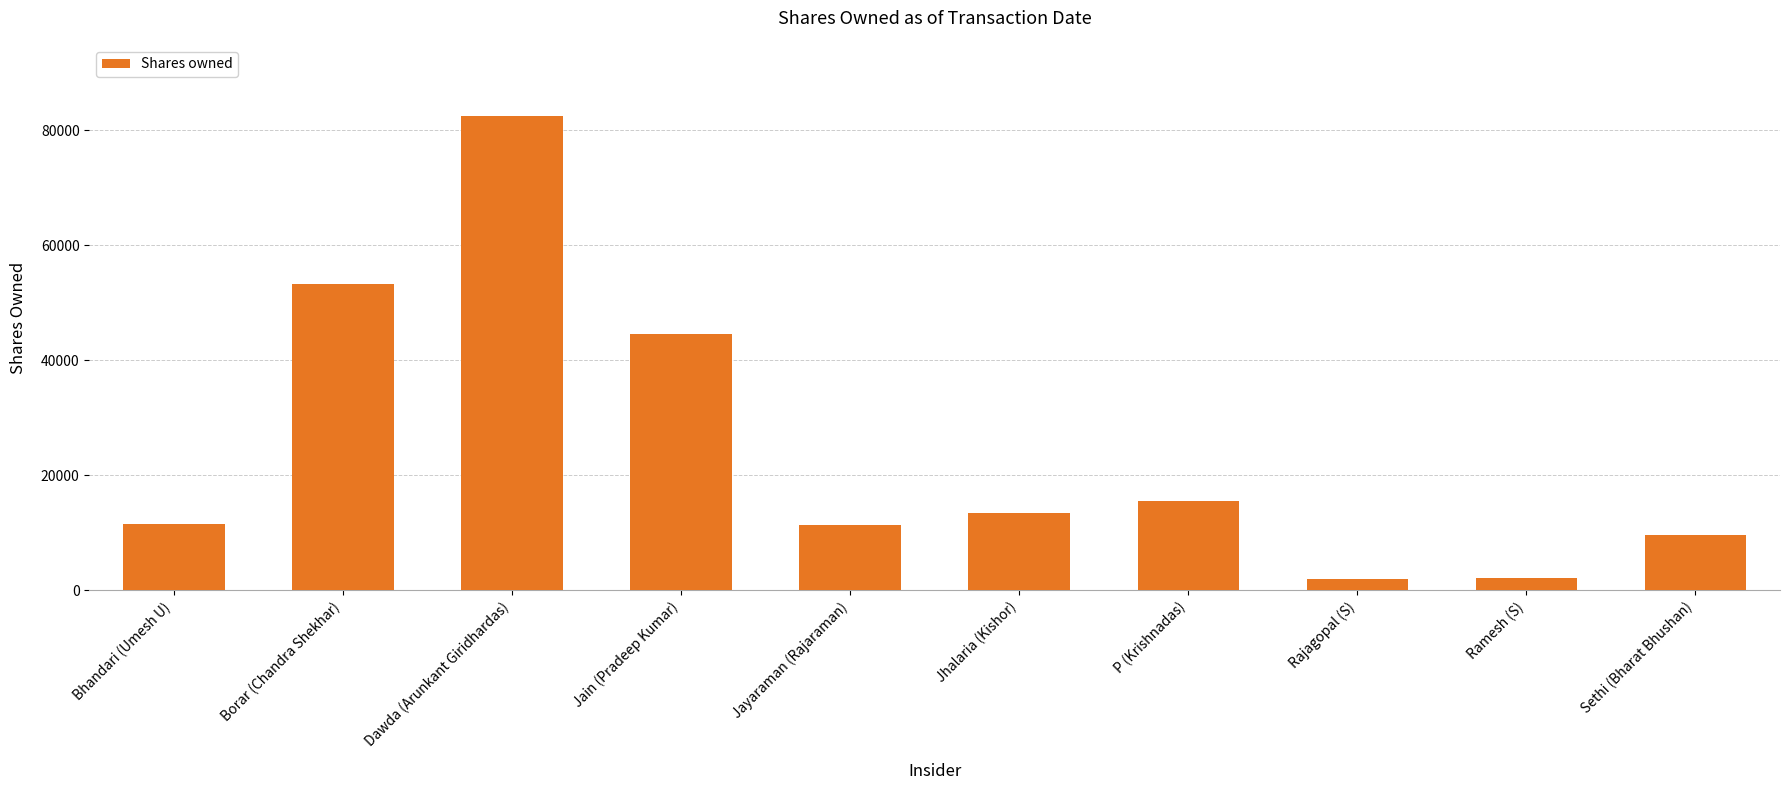

What is the label of the 2nd bar from the right?

Ramesh (S)